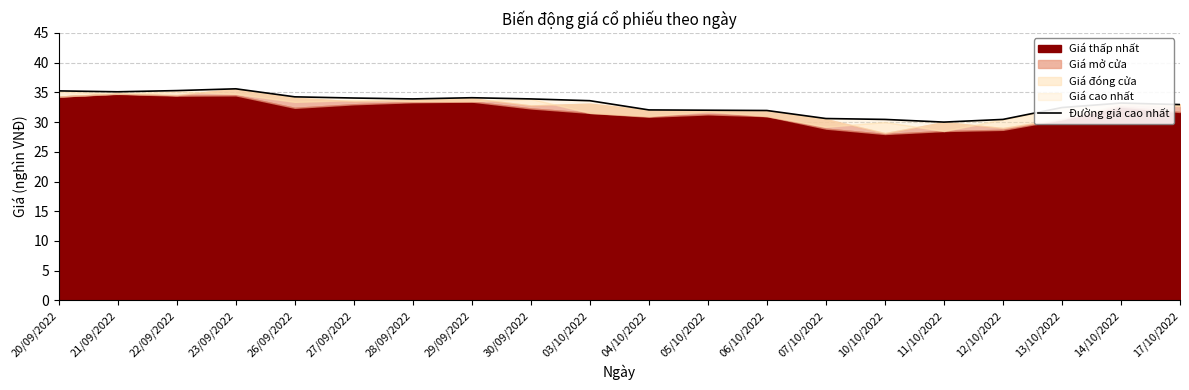

Where is the first local minimum?

21/09/2022